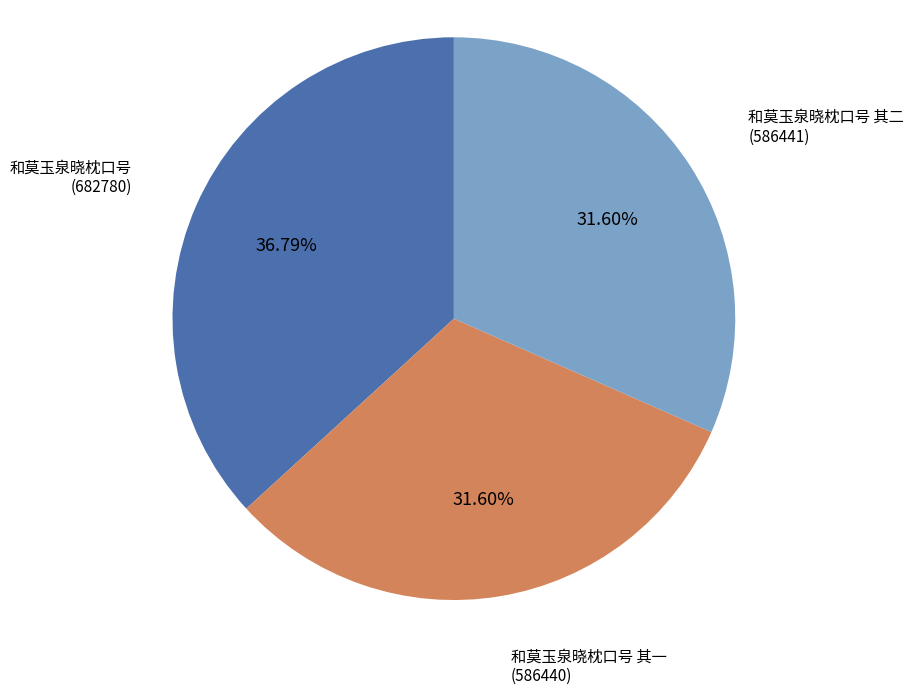

Is there a majority slice in this chart?

No